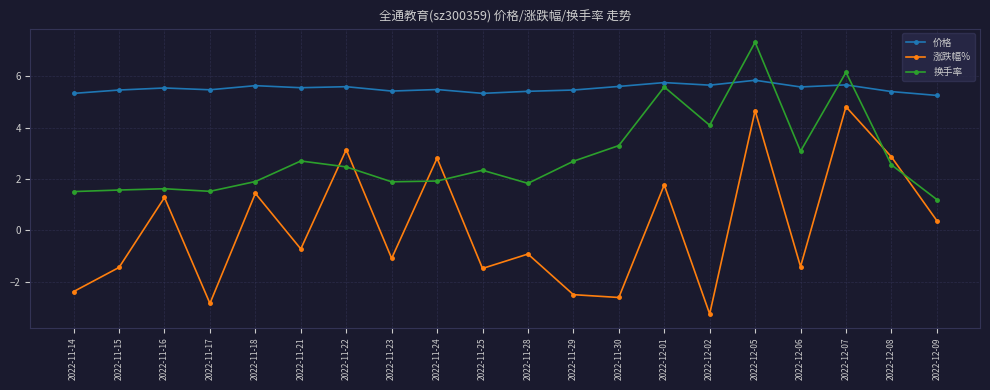

Where is the first local maximum for 涨跌幅%?

2022-11-16